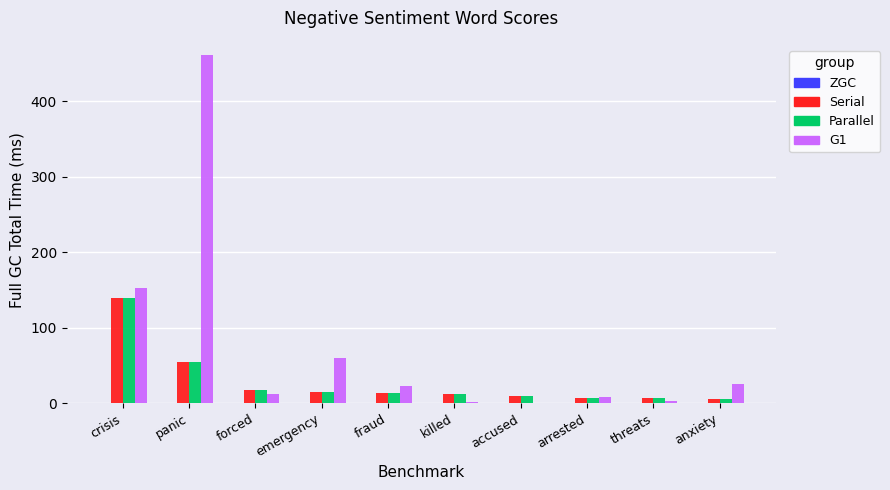

At which category is the sum across all series the highest?

panic